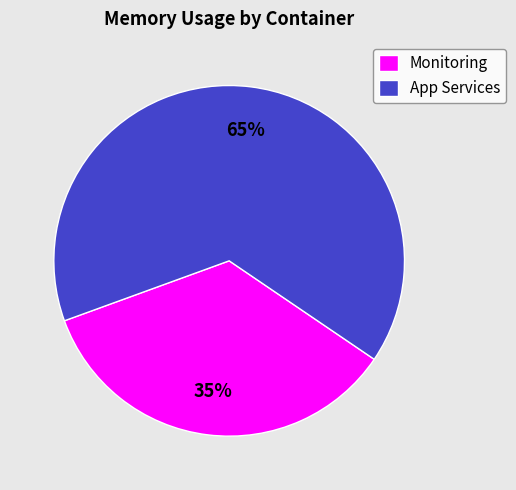

To the nearest percent, what portion does Monitoring represent?

35%